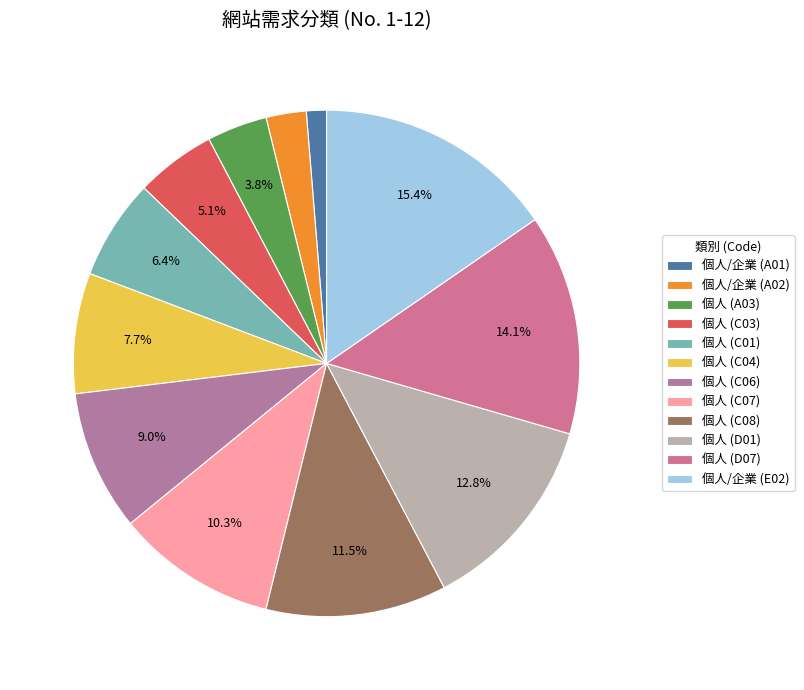

Rank the categories by value from highest to lowest.

個人/企業 (E02), 個人 (D07), 個人 (D01), 個人 (C08), 個人 (C07), 個人 (C06), 個人 (C04), 個人 (C01), 個人 (C03), 個人 (A03), 個人/企業 (A02), 個人/企業 (A01)